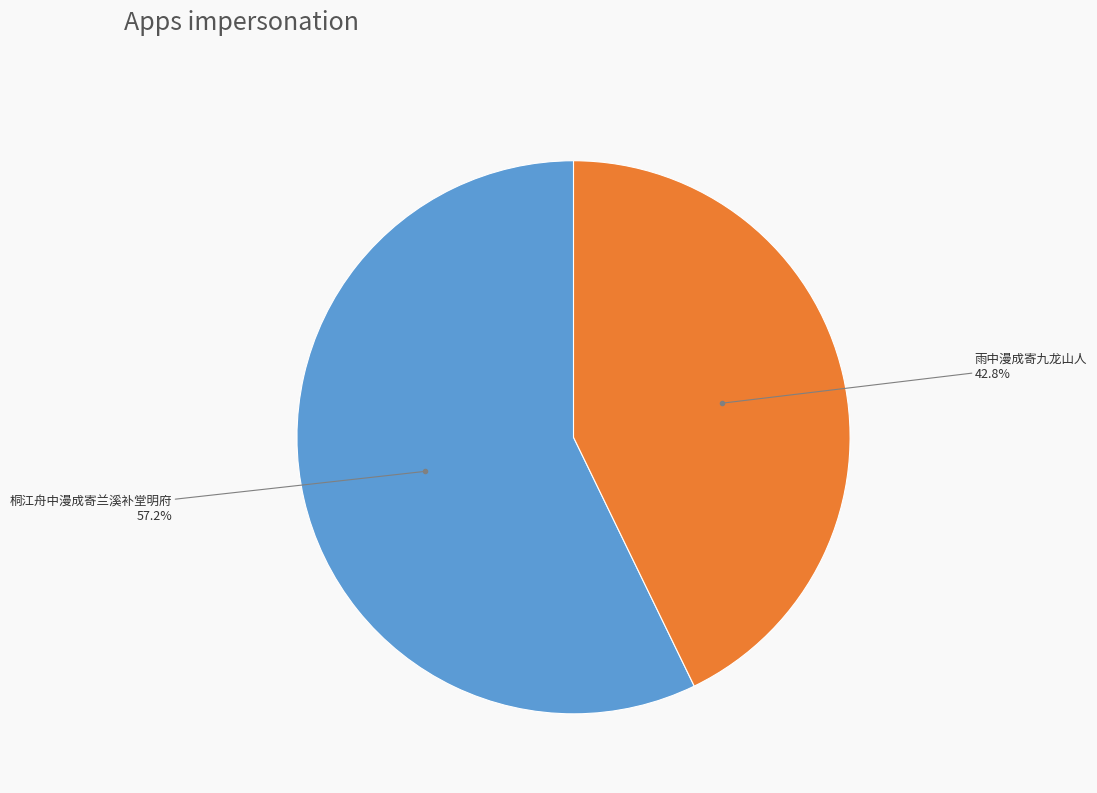

What percentage do 桐江舟中漫成寄兰溪补堂明府 and 雨中漫成寄九龙山人 together represent?

100.0%